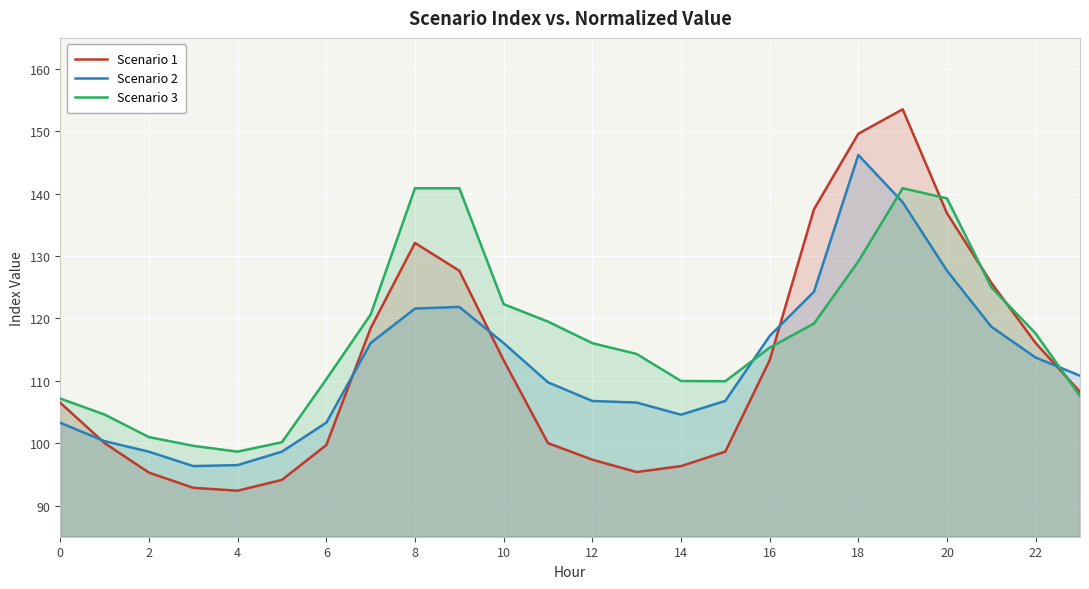

Which series has the largest total across all categories?

Scenario 3